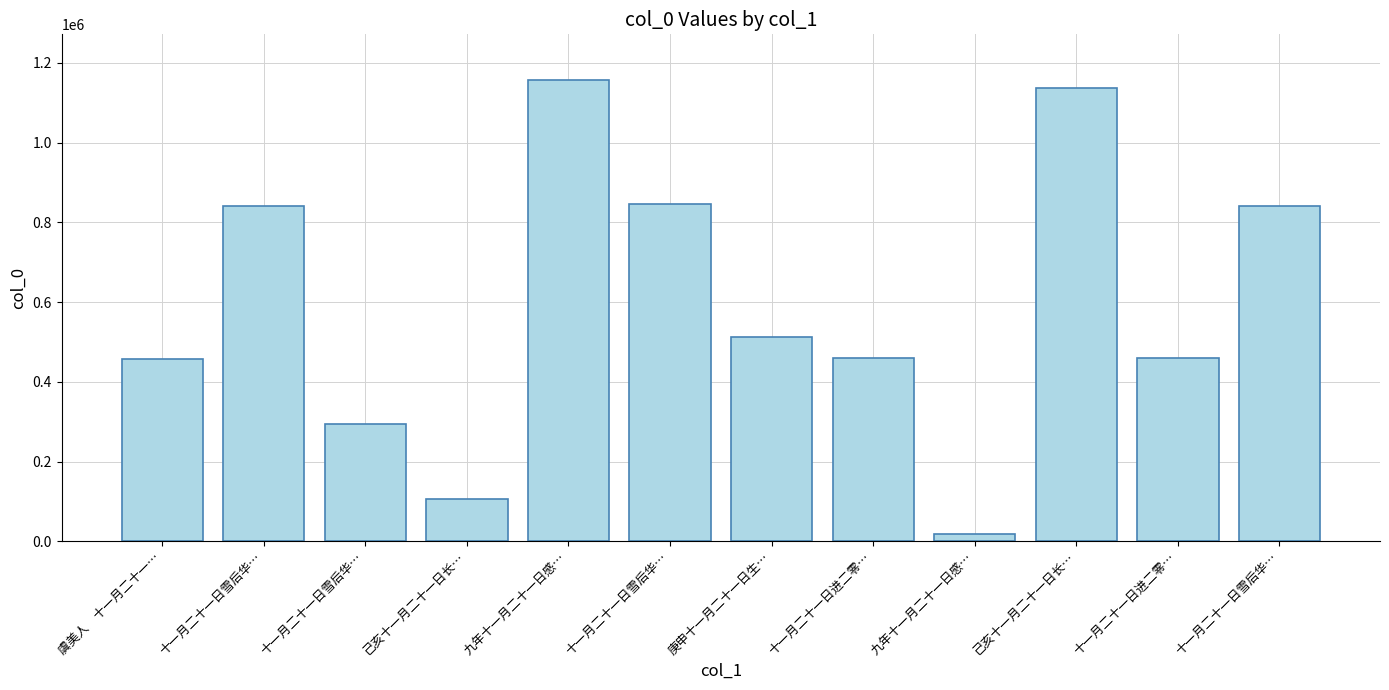

How many distinct data groups are displayed?

1